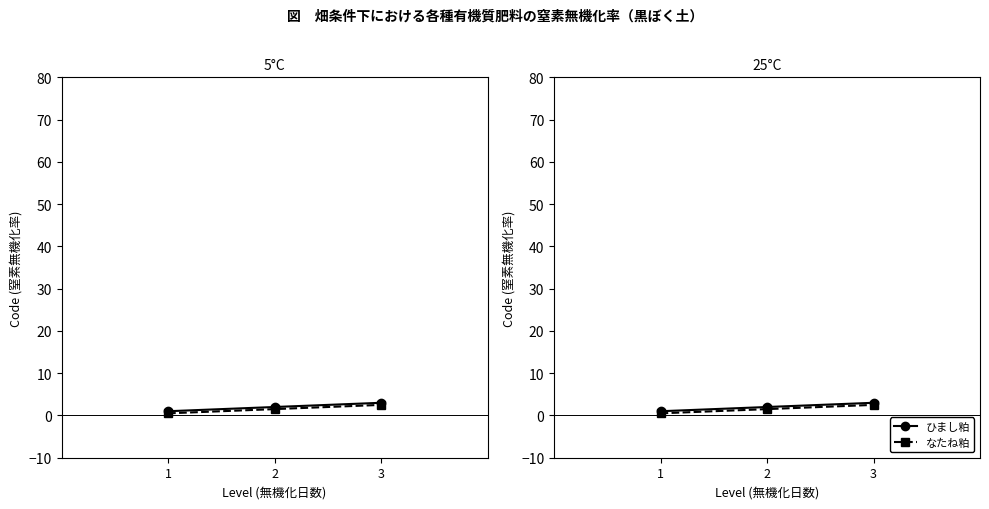

Count the なたね粕 values in the range 0 to 2.

2